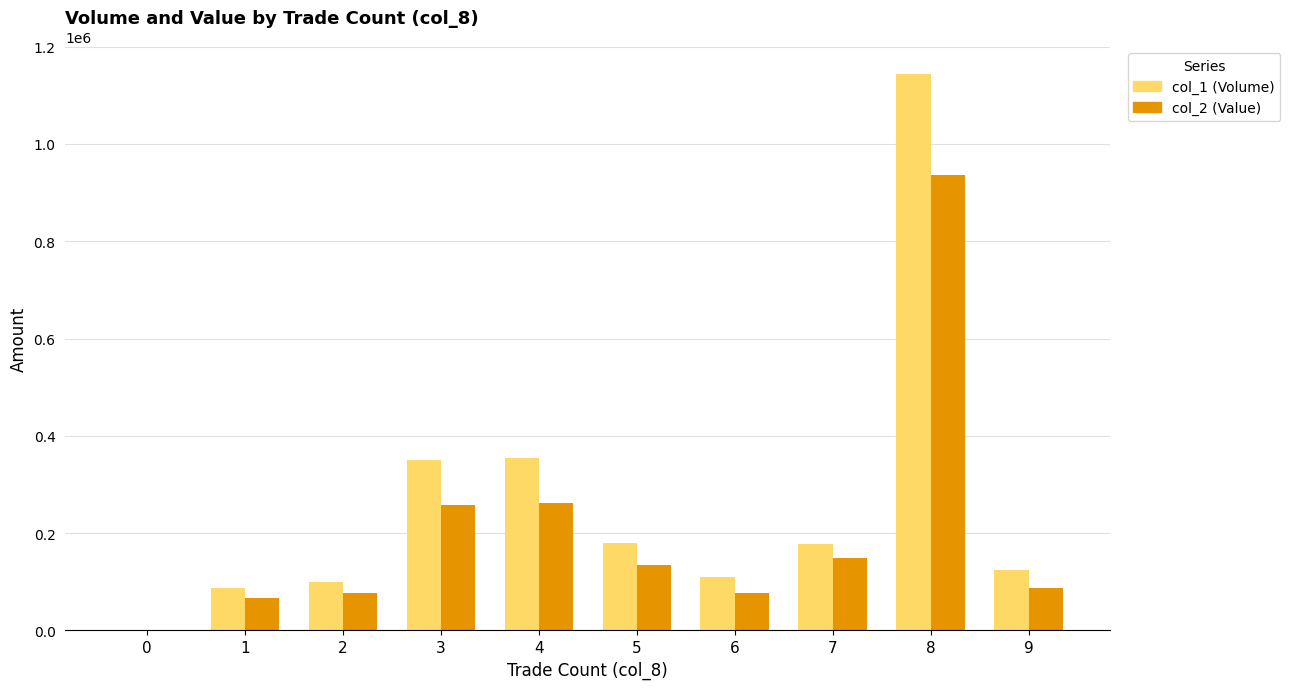

Between 6 and 9, which series saw the biggest shift?

col_1 (Volume)